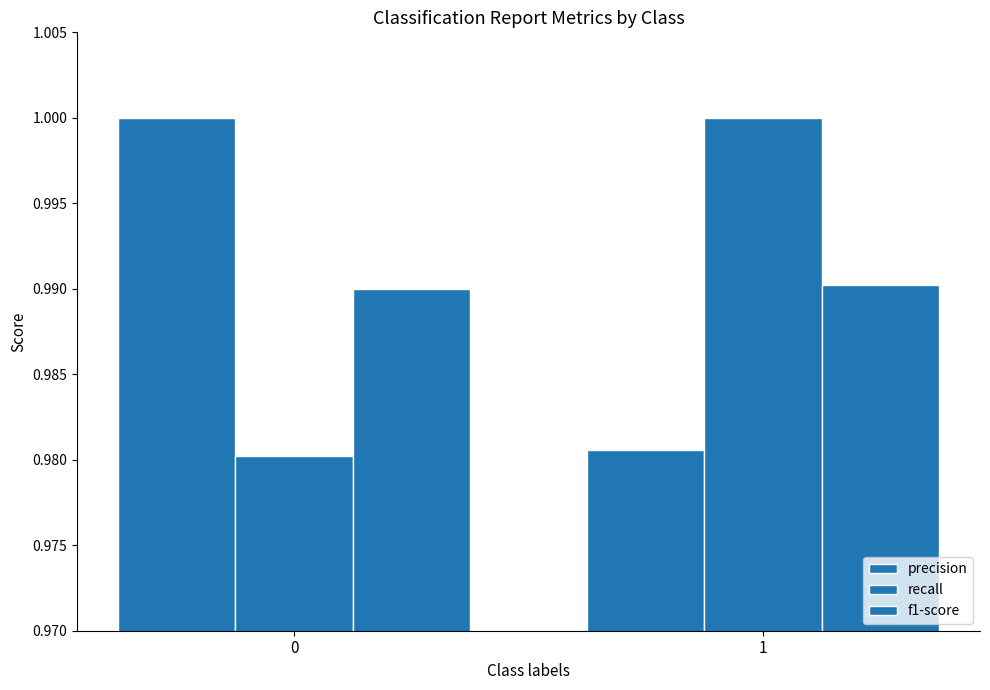

At which category is the sum across all series the highest?

1